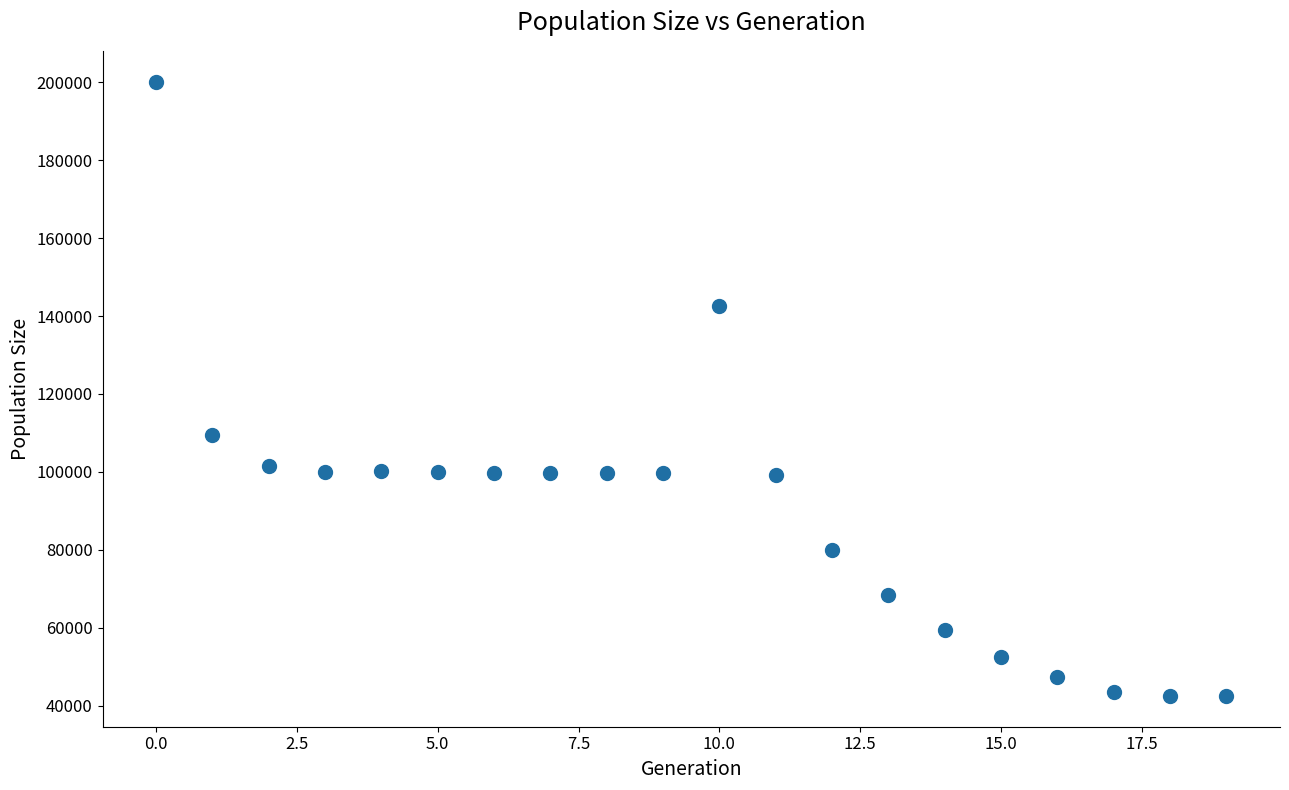

What Y value in the scatter plot is closest to 121329?

109413